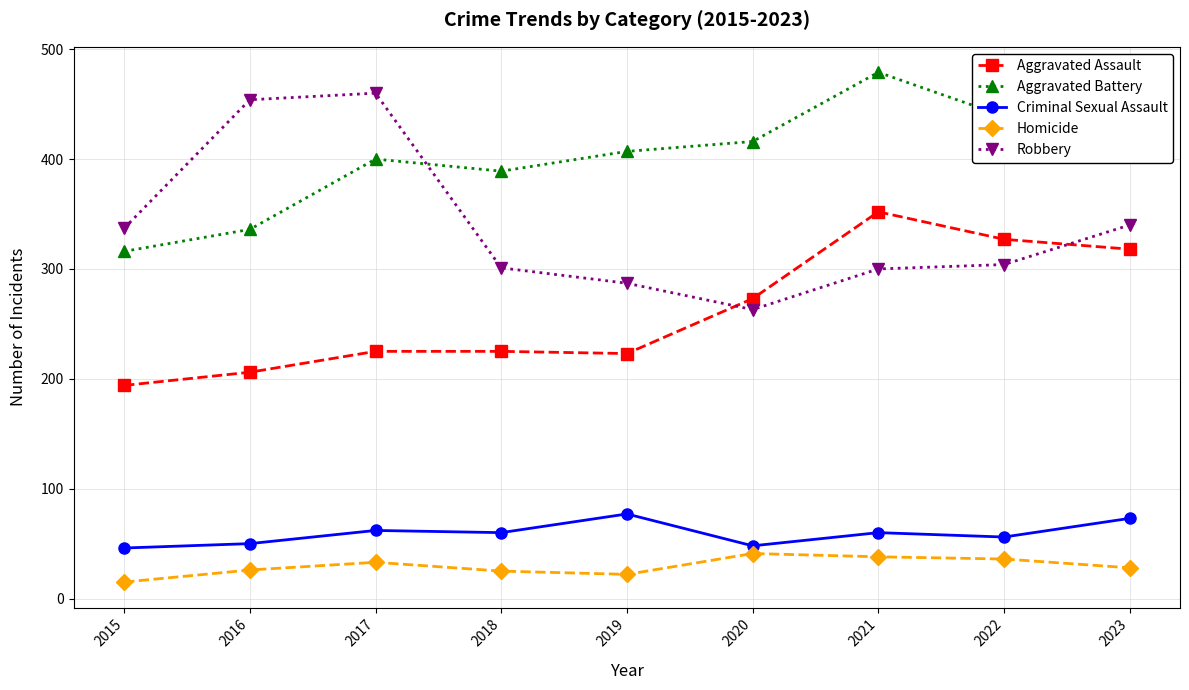

At which category does Robbery reach its first local valley?

2020